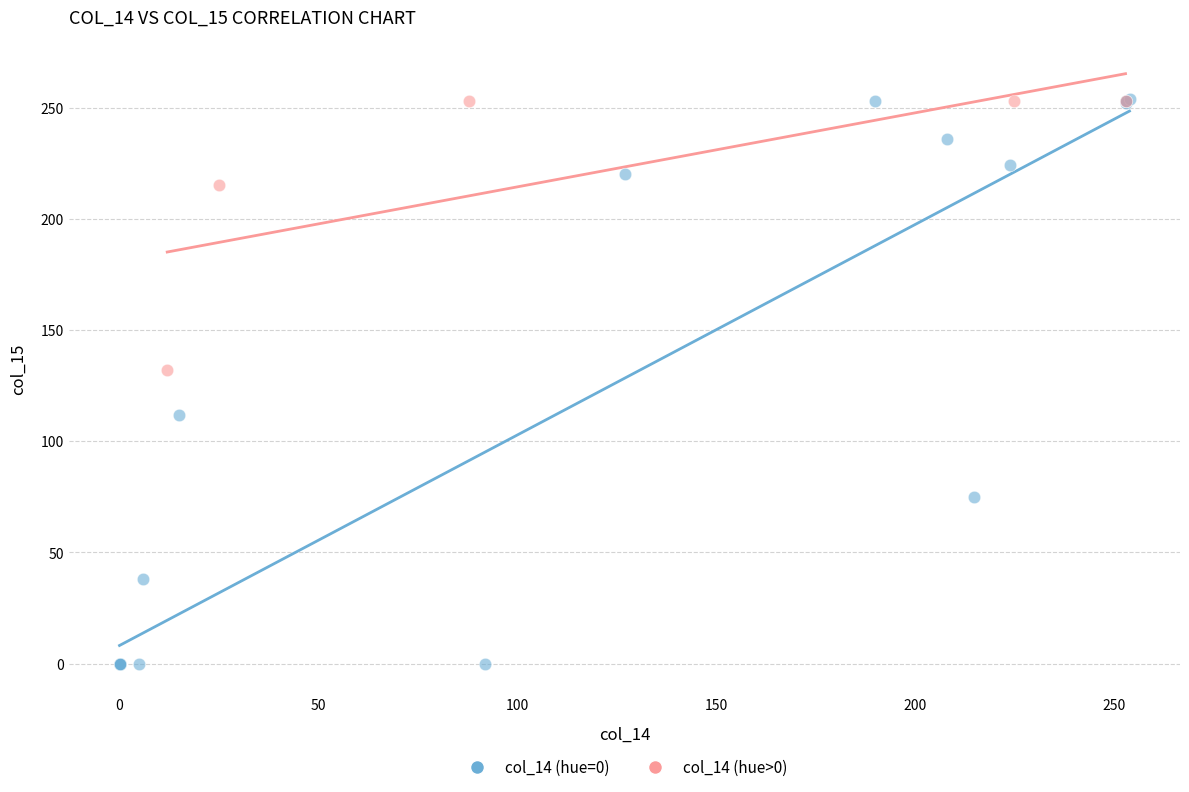

Which series has the widest spread of Y values?

col_14 (hue=0)